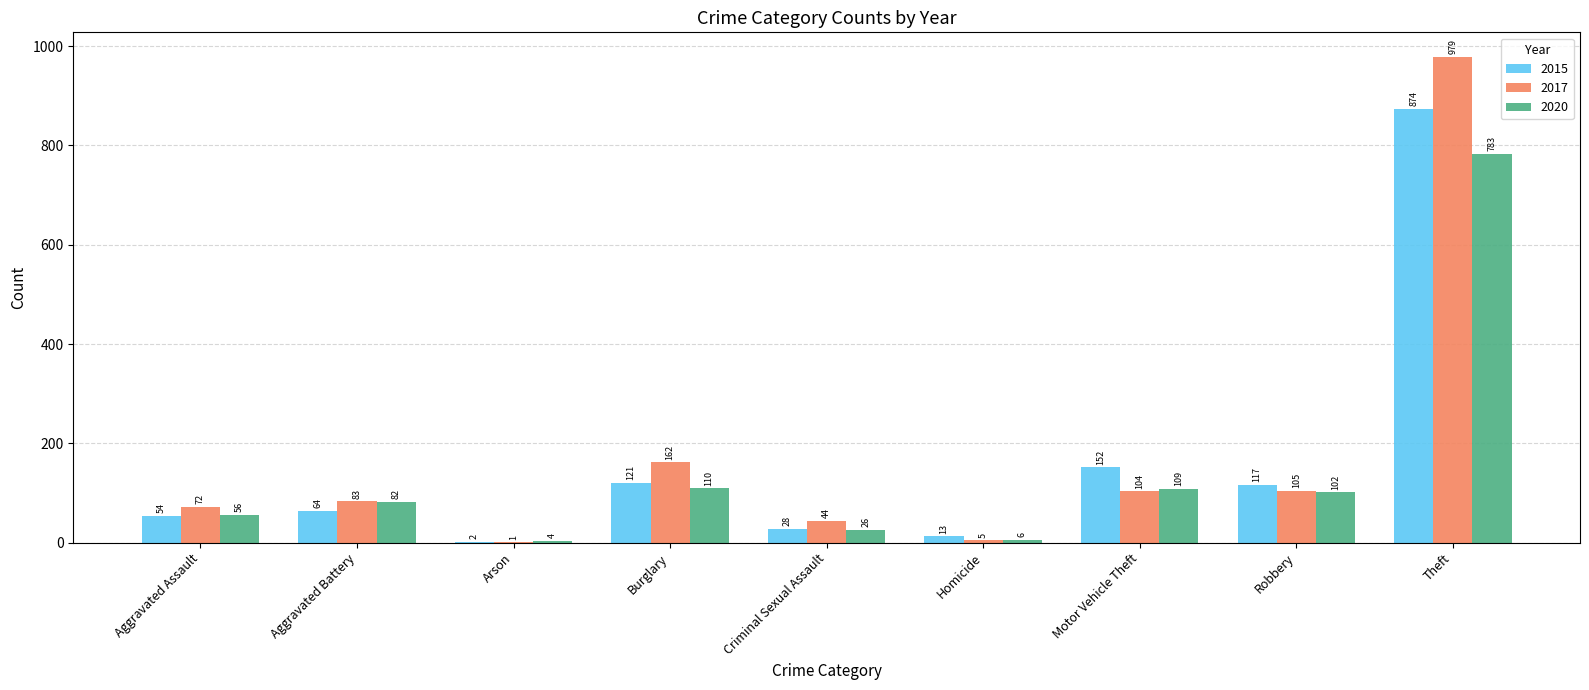

Which series has the largest total across all categories?

2017